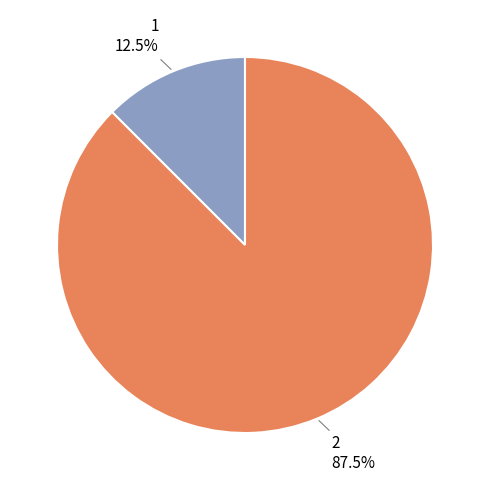

How many slices are in this pie chart?

2